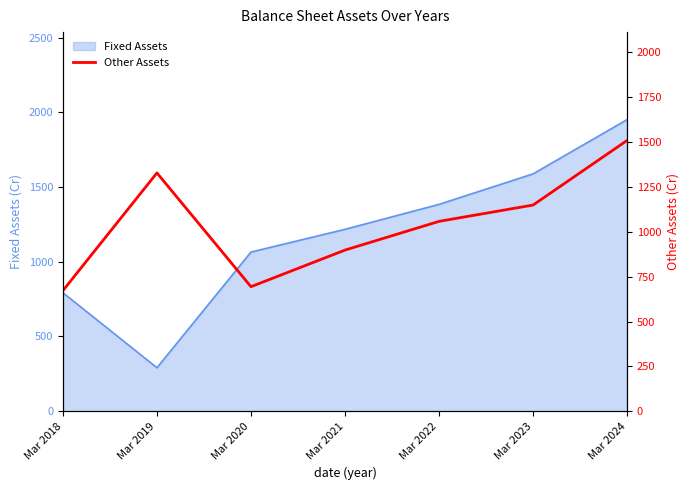

What is the difference between the second highest and second lowest values?

634